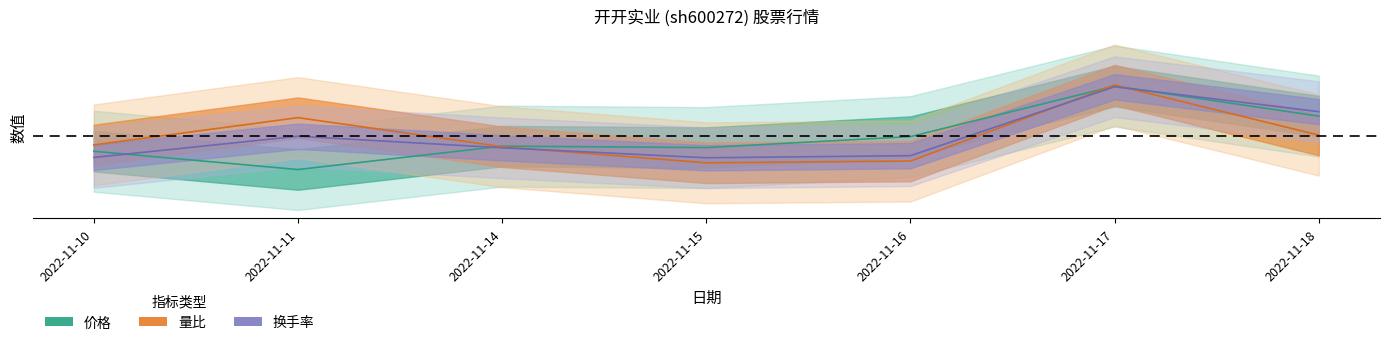

What is the greatest value displayed?

0.1